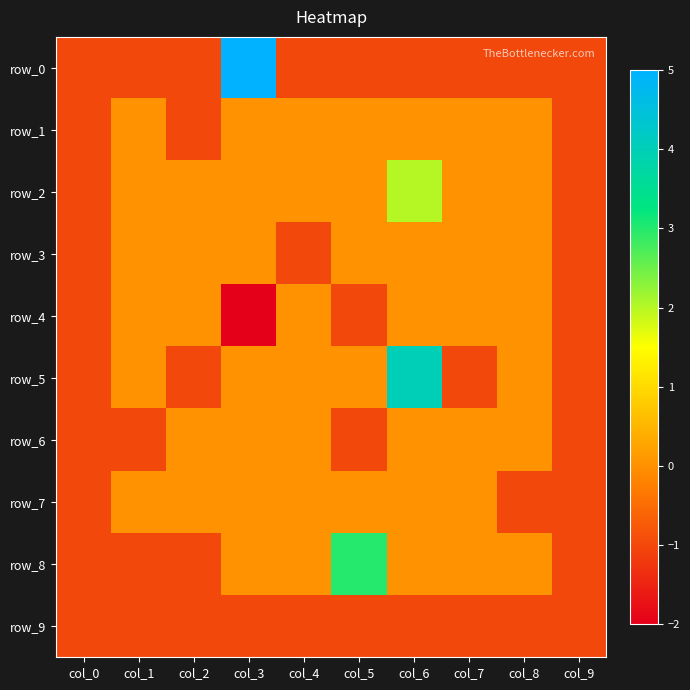

Reading left to right, what are all the values shown in this chart?

row_0: -1	-1	-1	5	-1	-1	-1	-1	-1	-1
row_1: -1	0	-1	0	0	0	0	0	0	-1
row_2: -1	0	0	0	0	0	2	0	0	-1
row_3: -1	0	0	0	-1	0	0	0	0	-1
row_4: -1	0	0	-2	0	-1	0	0	0	-1
row_5: -1	0	-1	0	0	0	4	-1	0	-1
row_6: -1	-1	0	0	0	-1	0	0	0	-1
row_7: -1	0	0	0	0	0	0	0	-1	-1
row_8: -1	-1	-1	0	0	3	0	0	0	-1
row_9: -1	-1	-1	-1	-1	-1	-1	-1	-1	-1